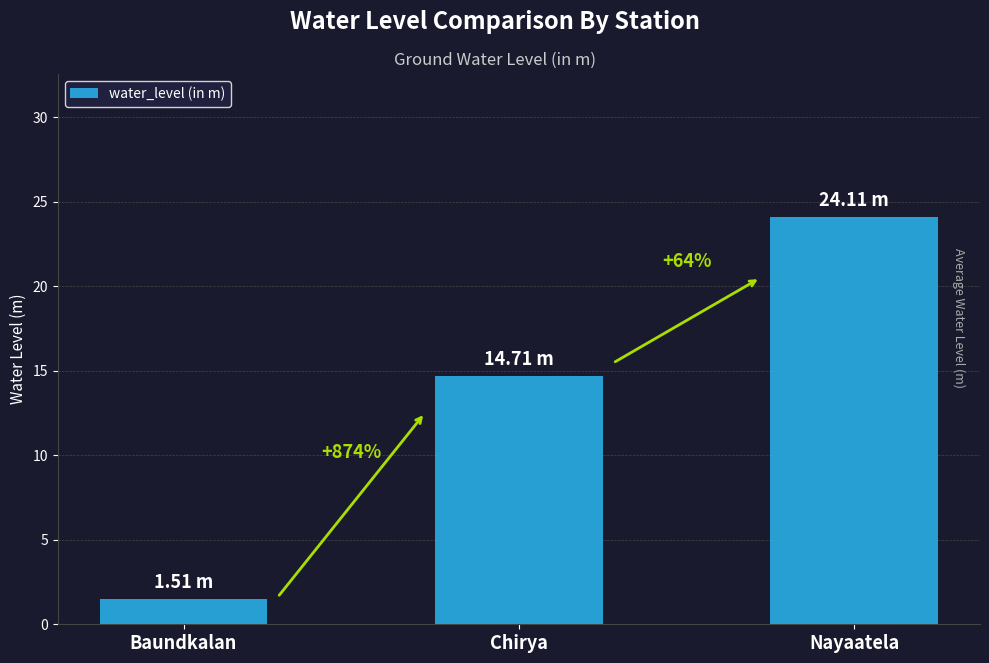

List the labels in order of value, smallest first.

Baundkalan, Chirya, Nayaatela